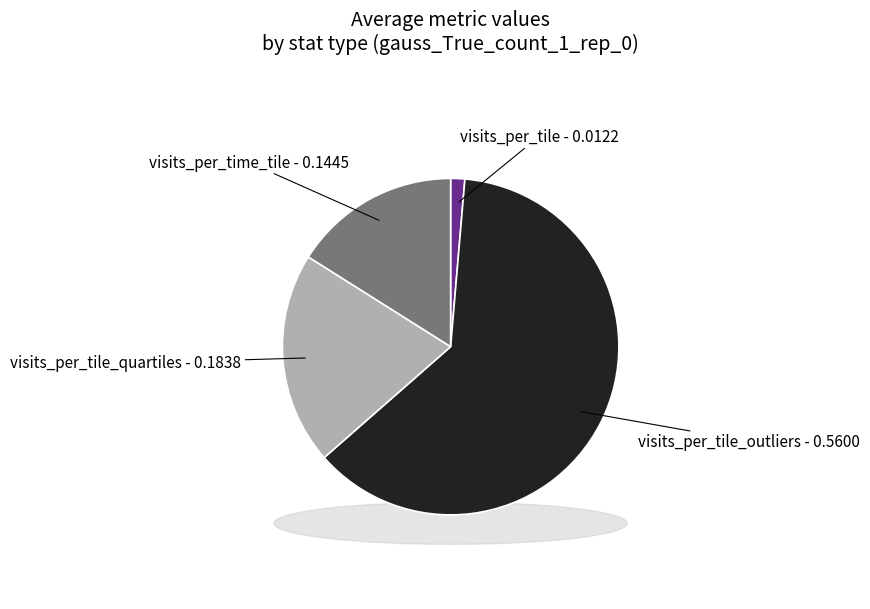

To the nearest percent, what percentage of the pie is visits_per_tile?

1%